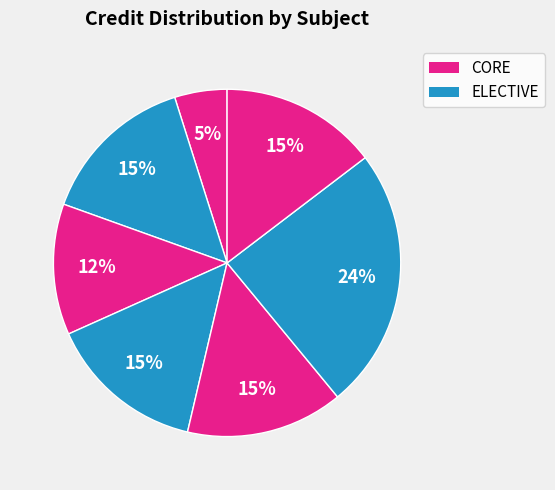

Is there a majority slice in this chart?

No